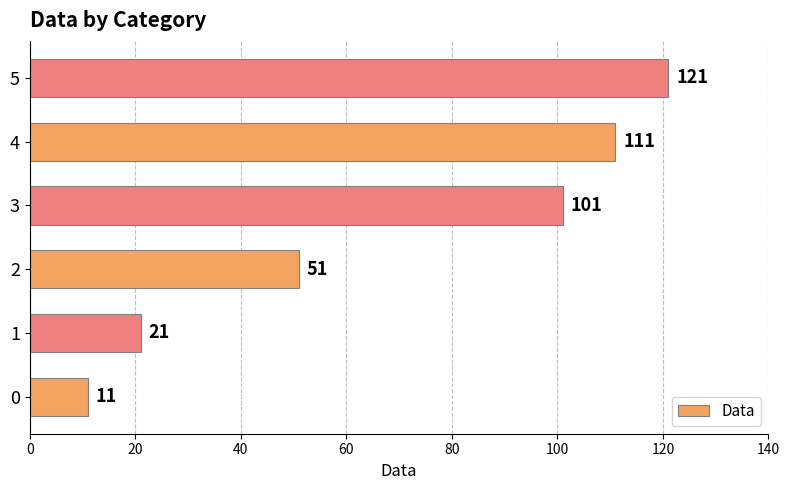

Between 4 and 2, which is larger?

4